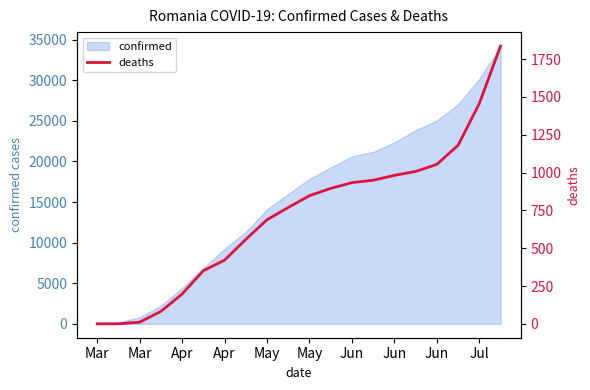

How many values are above zero?

18